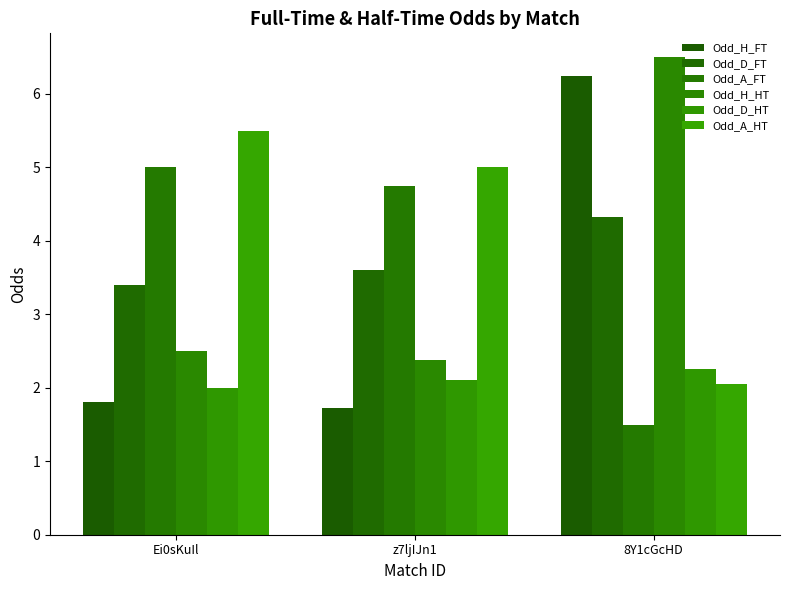

At which label is Odd_H_HT closest to 4?

Ei0sKuIl